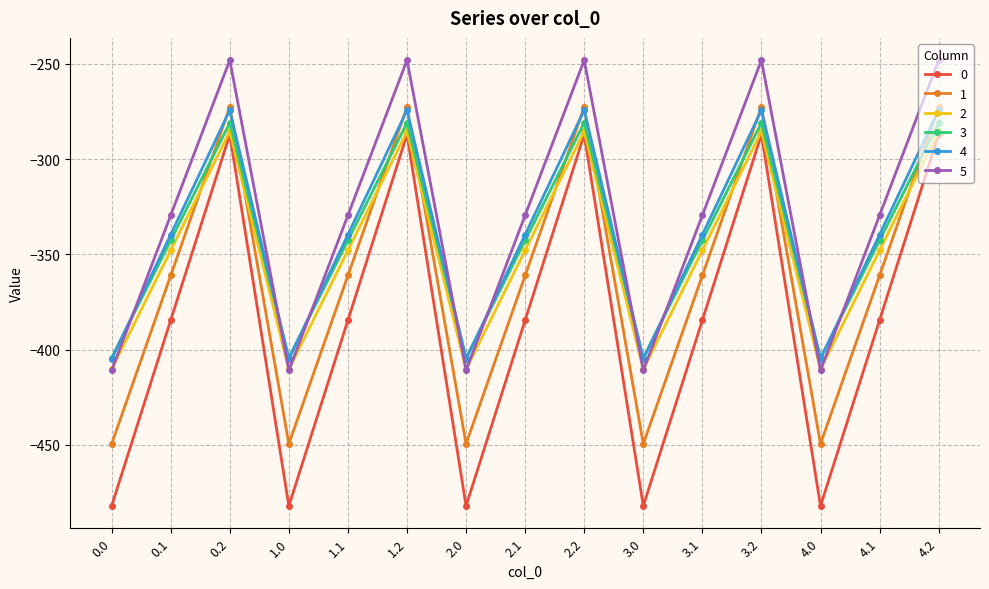

In 0, how many points are lower than both neighbors (excluding endpoints)?

4